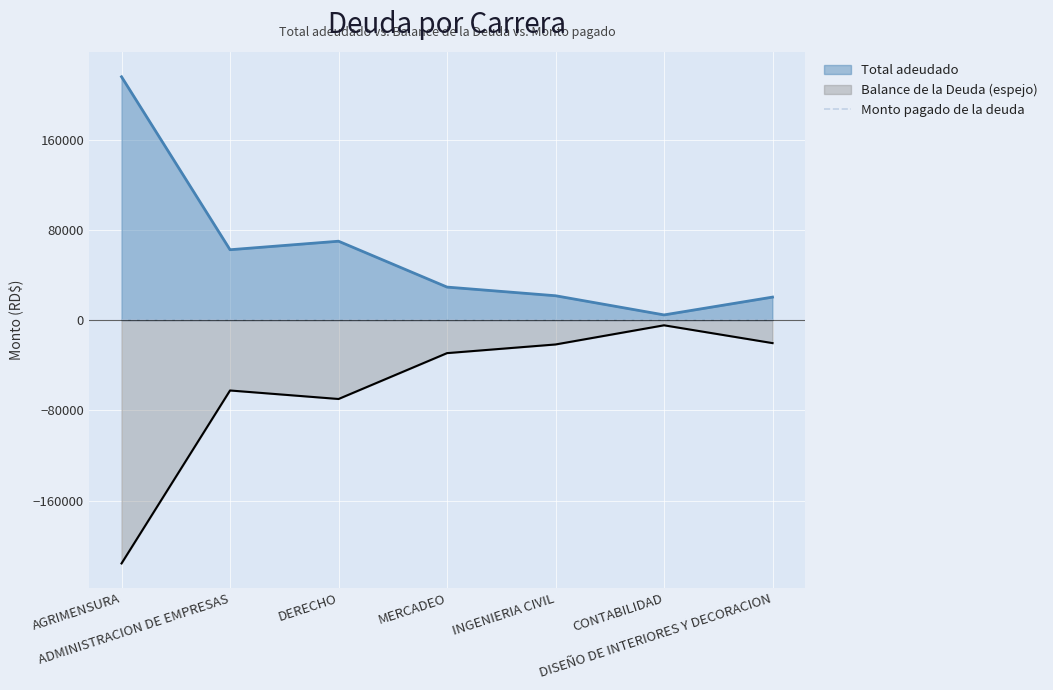

The Total adeudado series shows 103310 at DERECHO. True or false?

False